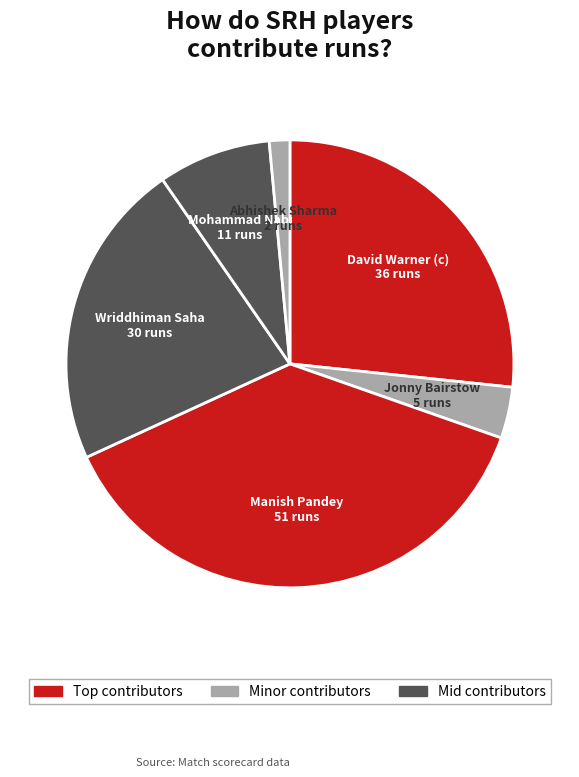

Does any single category account for the majority?

No